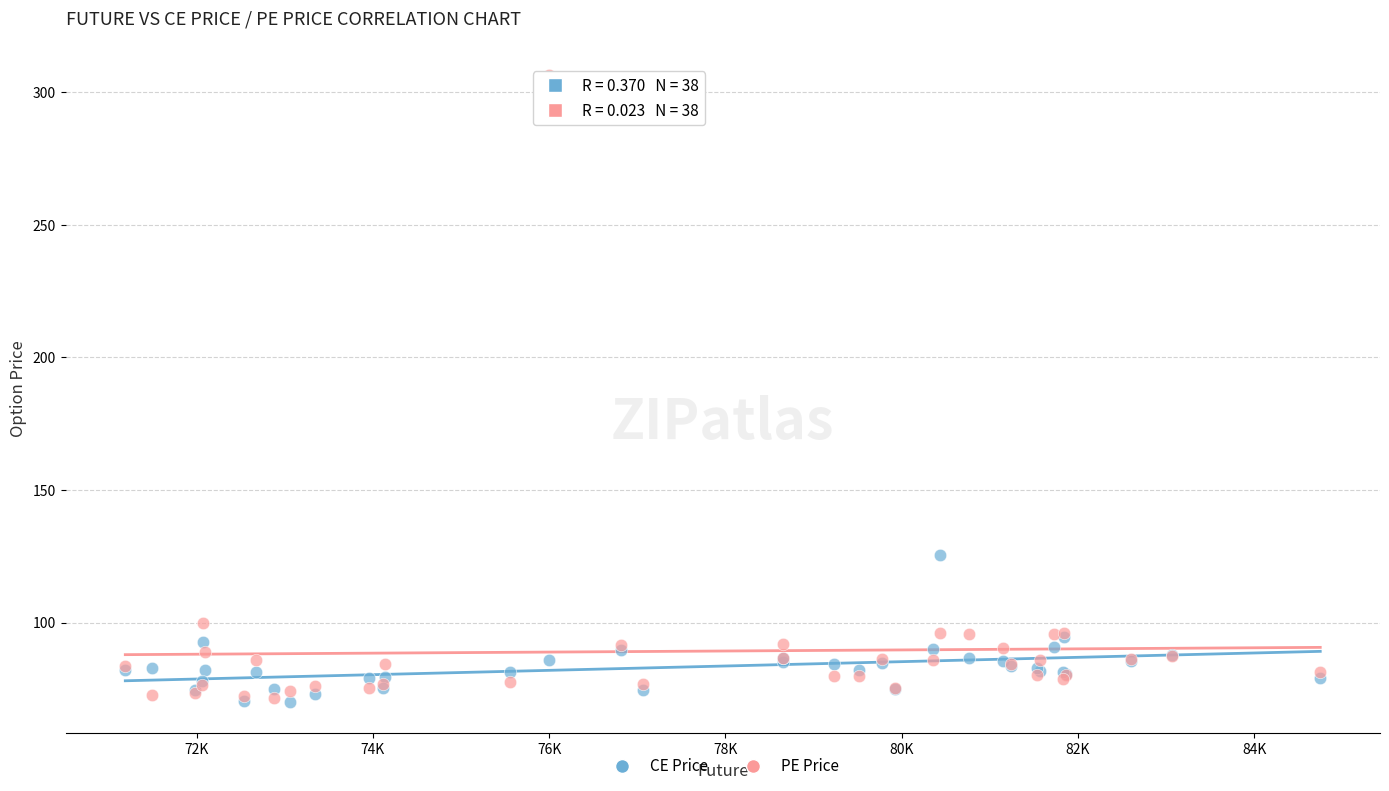

What are all the series names shown in the legend?

CE Price, PE Price